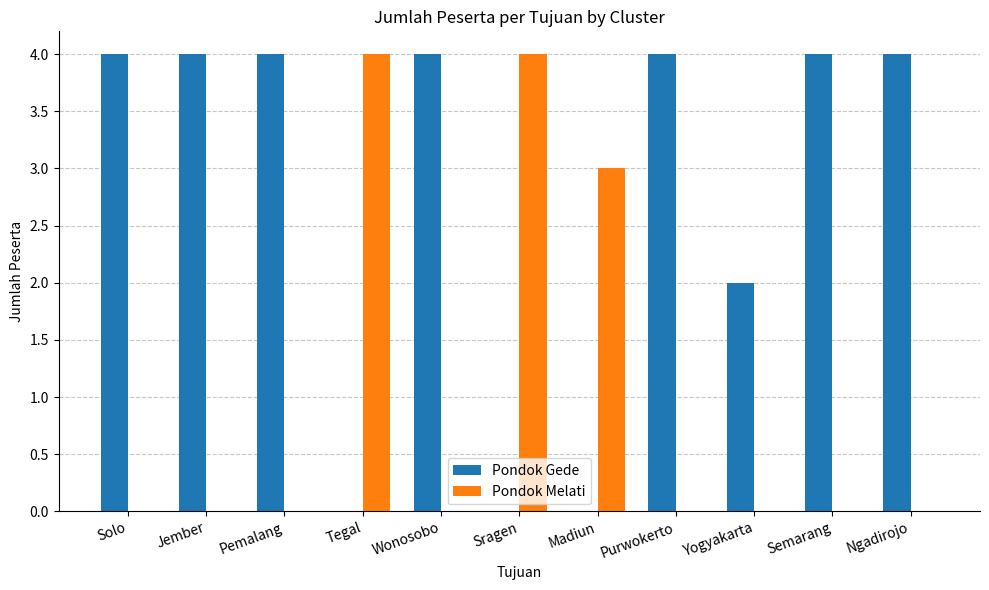

What is the average value of the Pondok Gede series?

3